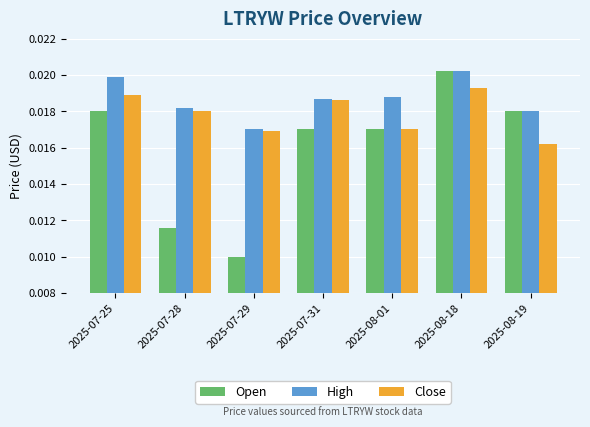

How many Open values are between 0 and 1?

7